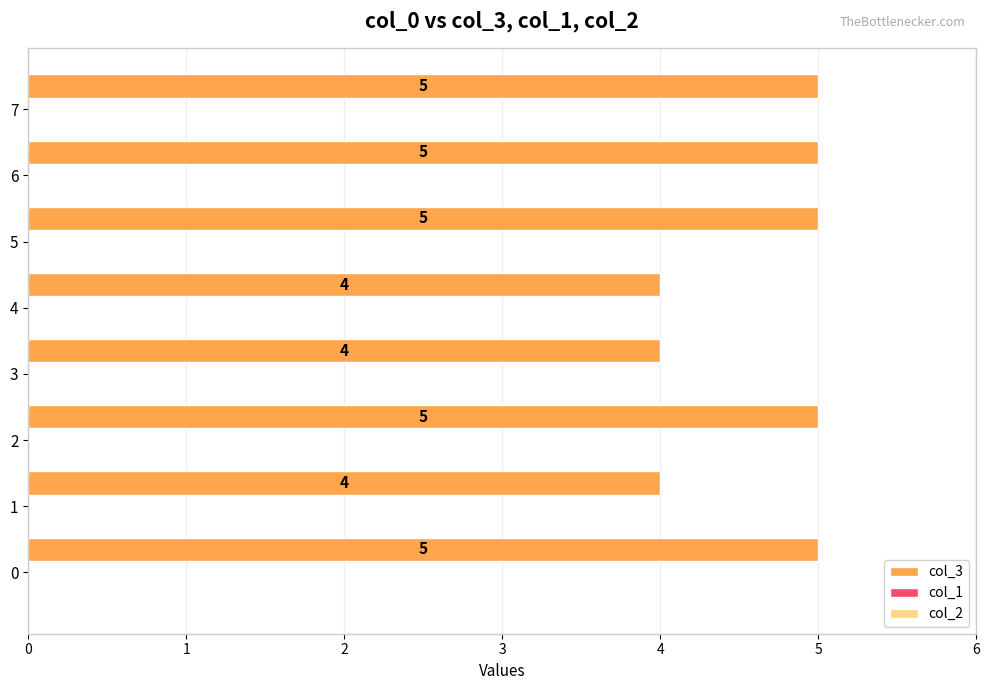

What is the sum of all values?

37